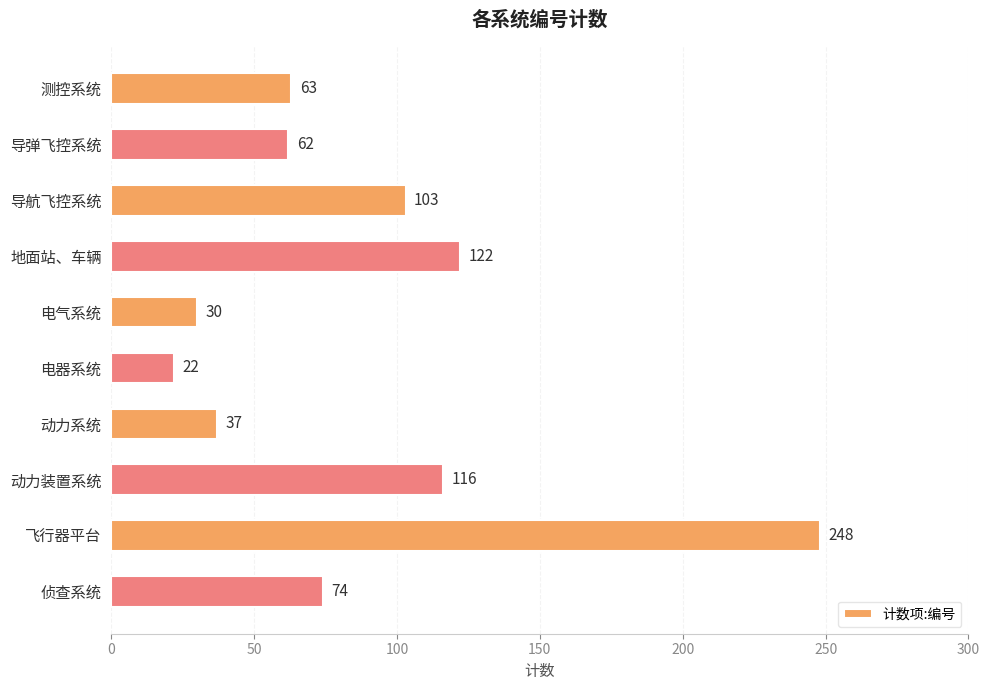

What is the change in value from 导弹飞控系统 to 飞行器平台?

+186